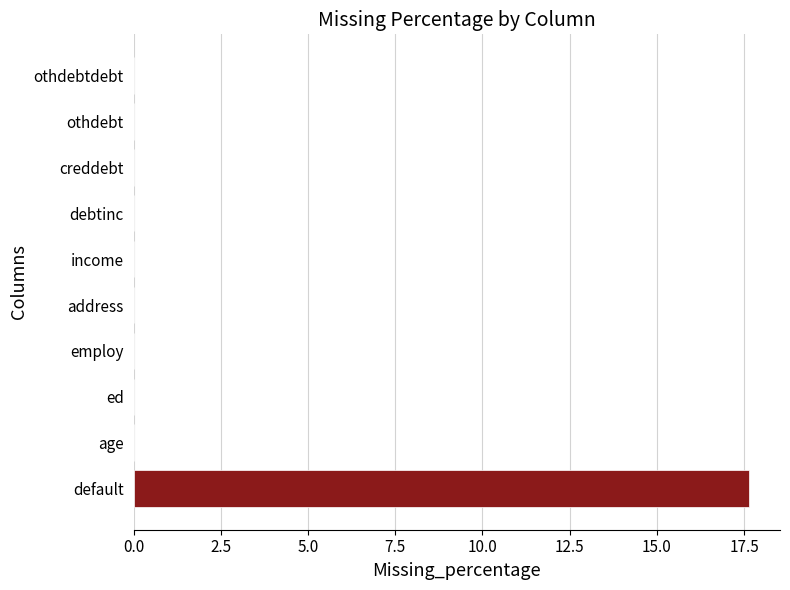

Which label corresponds to the largest value in the chart?

default